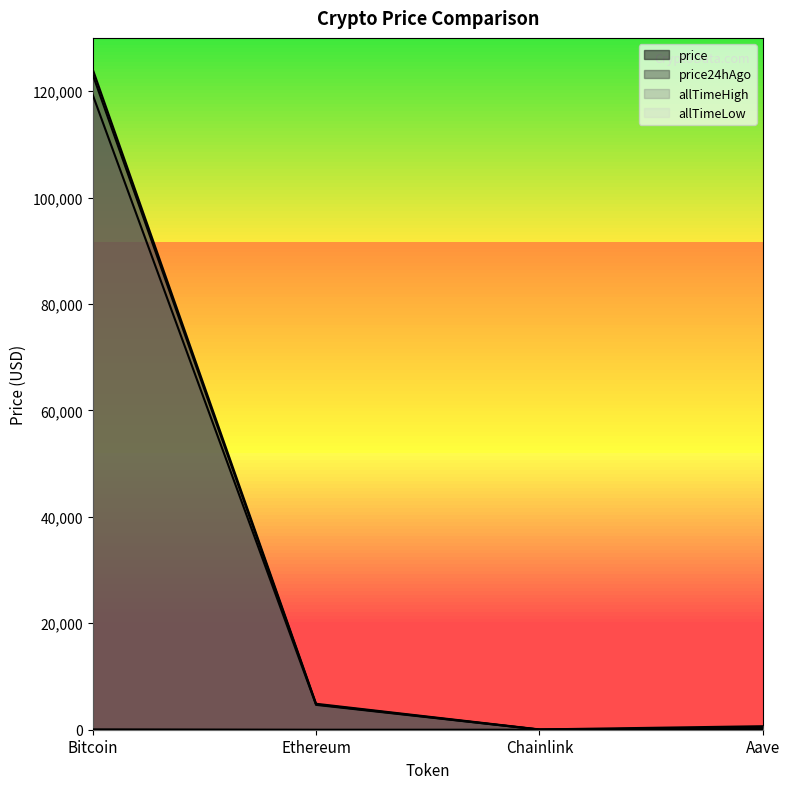

Where does the allTimeHigh series first go above 4878?

Bitcoin